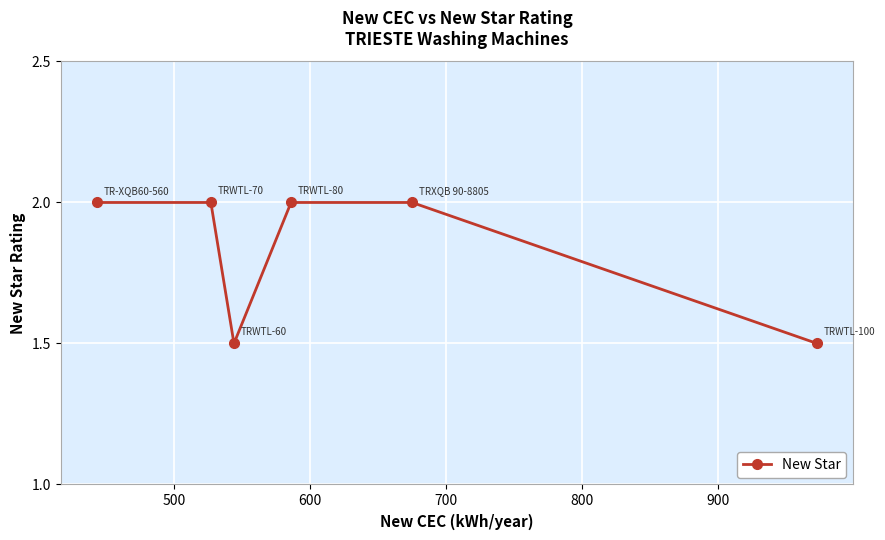

Reading left to right, list all the values displayed in this chart.

2.0	2.0	1.5	2.0	2.0	1.5